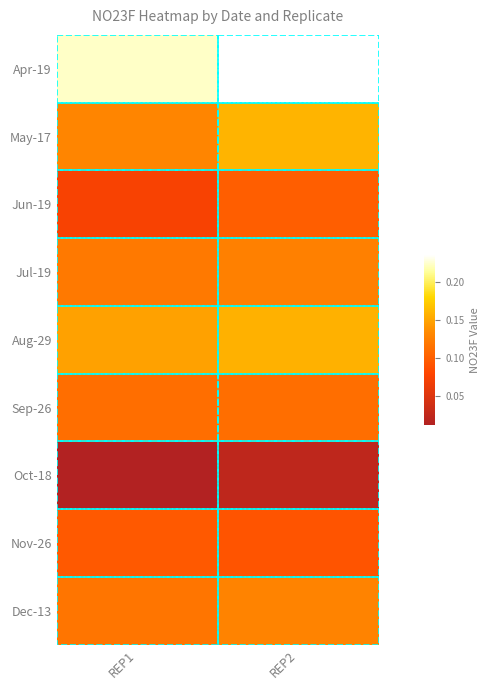

Between REP1 and REP2, which is larger?

REP2